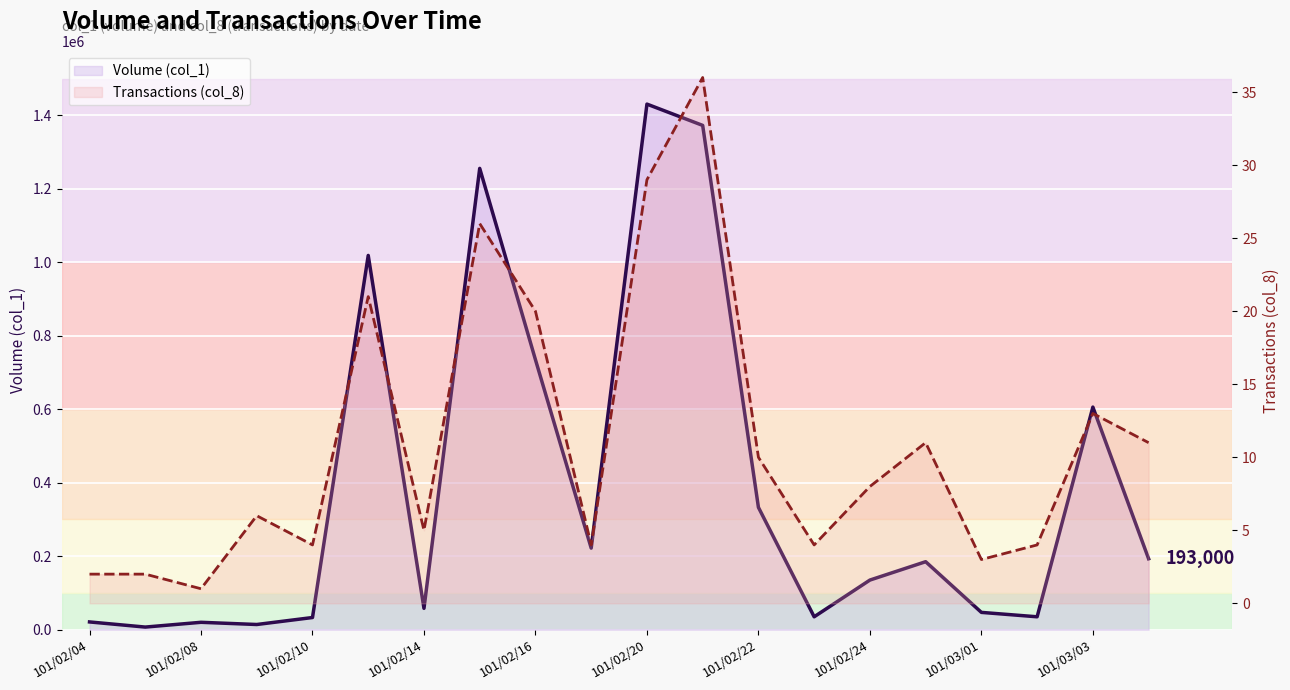

How many interior local peaks does the Transactions (col_8) series have?

6